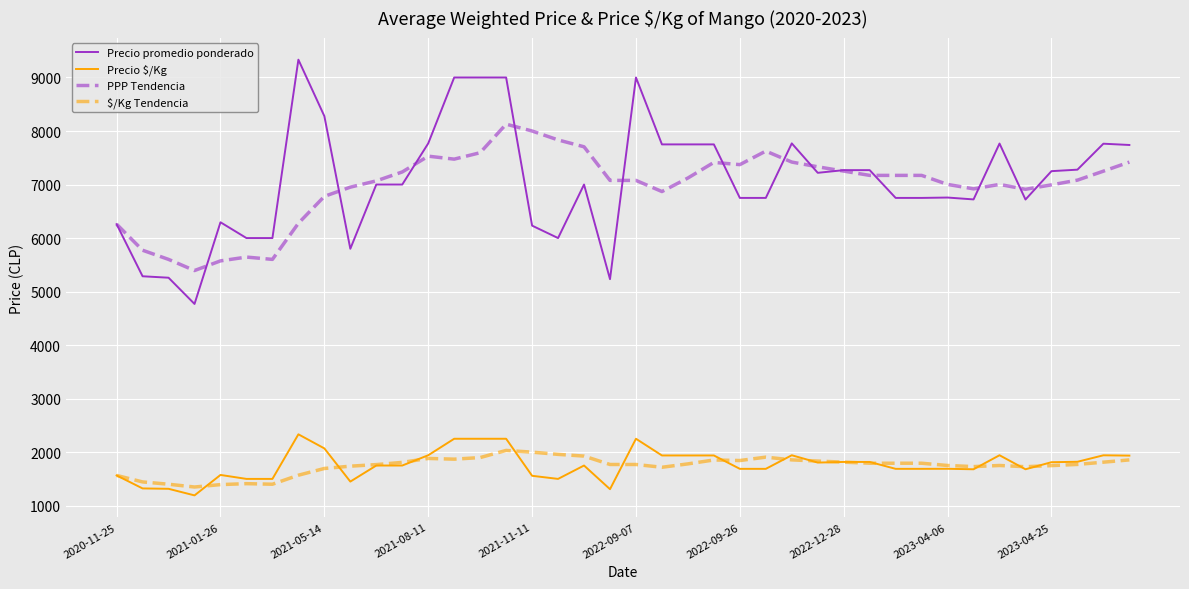

True or false: Precio $/Kg and PPP Tendencia cross at least once.

False